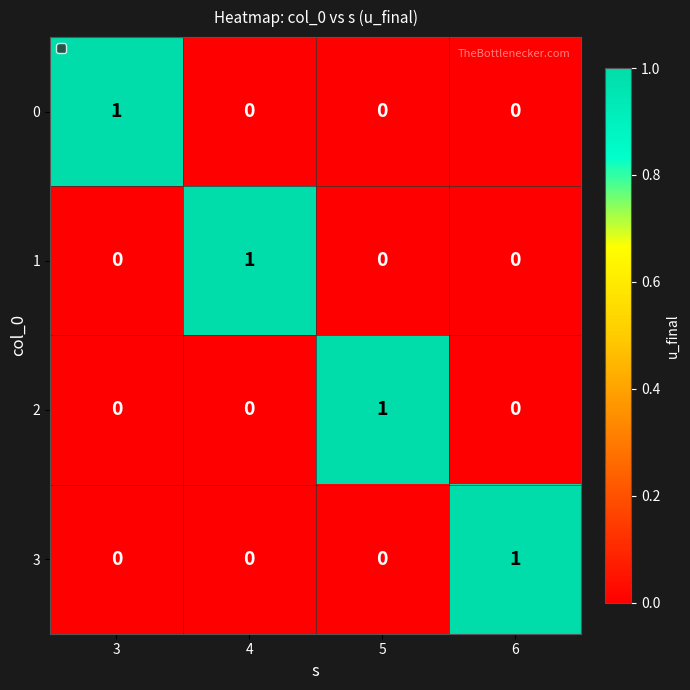

Count the 0 values in the range 0 to 1.

4